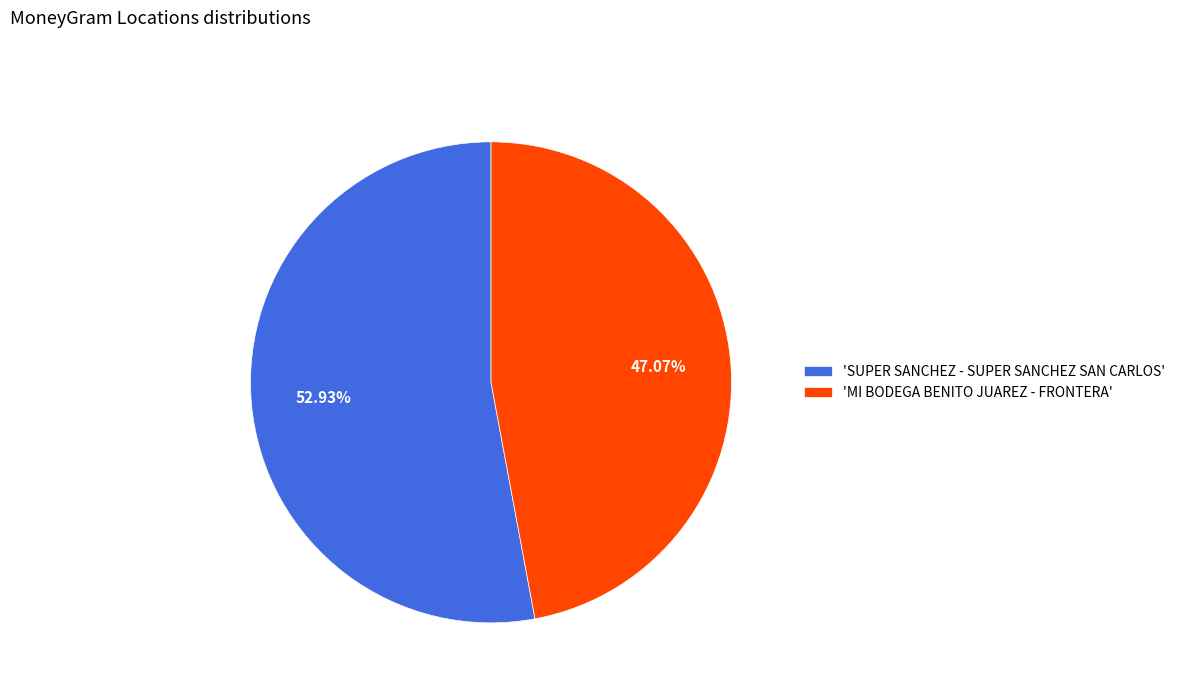

Which category accounts for the majority?

'SUPER SANCHEZ - SUPER SANCHEZ SAN CARLOS'